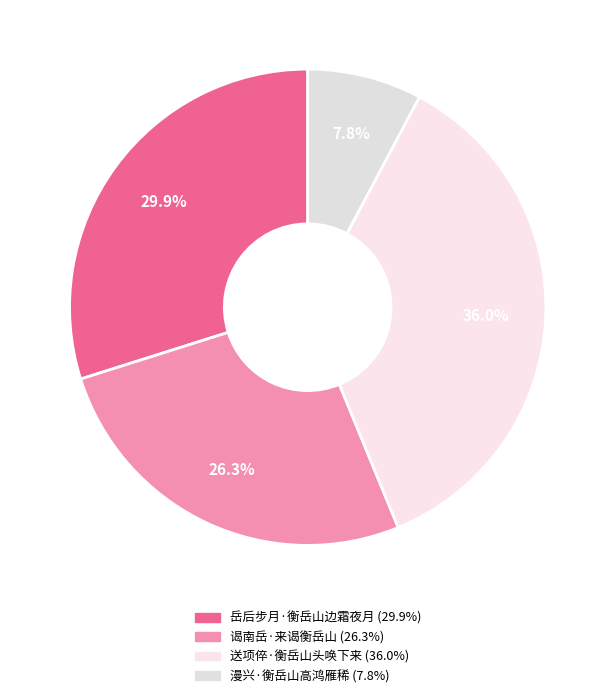

True or false: 岳后步月·衡岳山边霜夜月 accounts for 21% of the total.

False